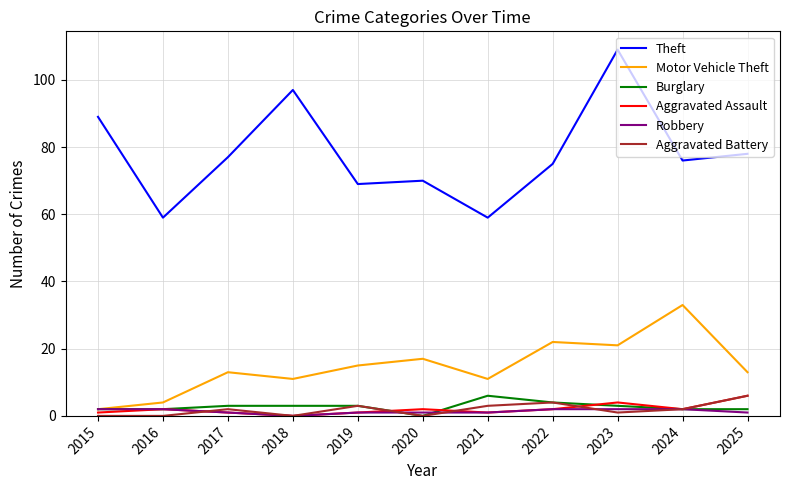

Reading left to right, what are all the values shown in this chart?

Theft: 89	59	77	97	69	70	59	75	109	76	78
Motor Vehicle Theft: 2	4	13	11	15	17	11	22	21	33	13
Burglary: 2	2	3	3	3	0	6	4	3	2	2
Aggravated Assault: 1	2	1	0	1	2	1	2	4	2	6
Robbery: 2	2	1	0	1	1	1	2	2	2	1
Aggravated Battery: 0	0	2	0	3	0	3	4	1	2	6